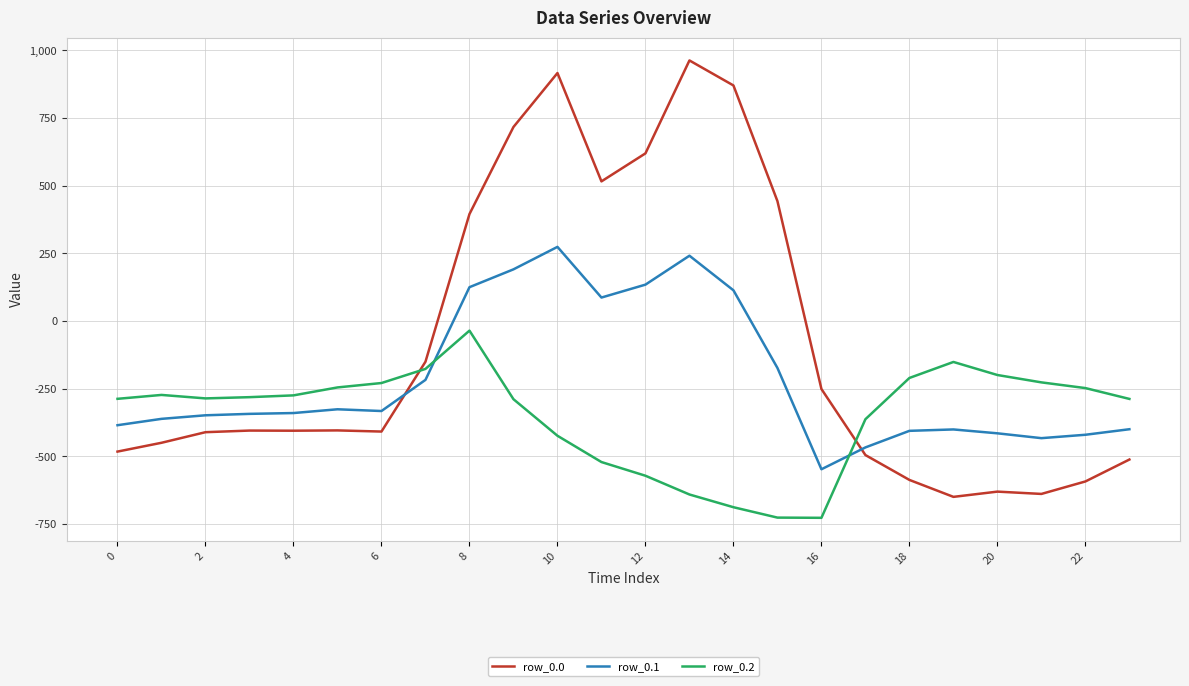

In row_0.0, how many points are higher than both neighbors (excluding endpoints)?

5